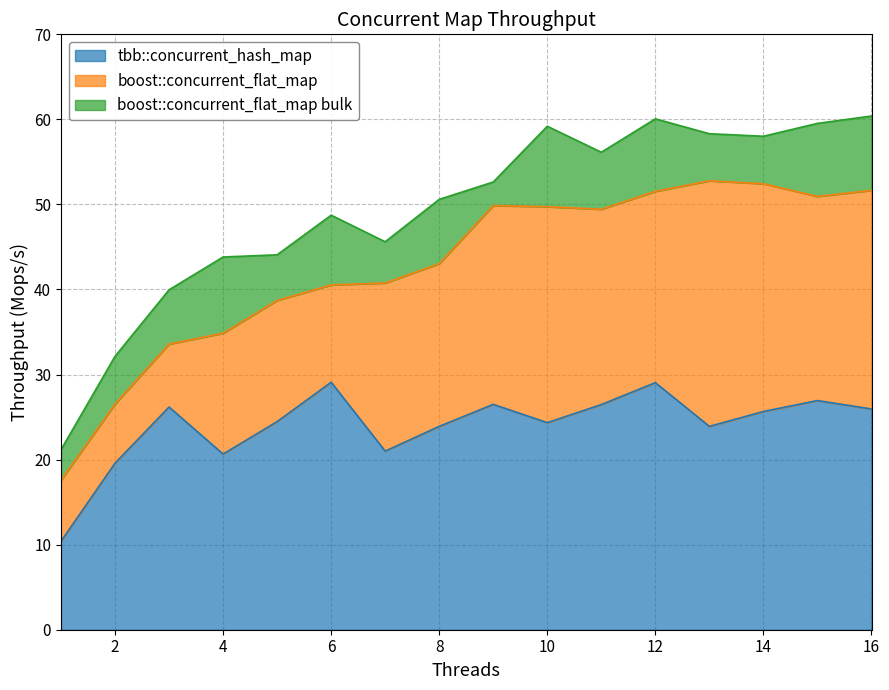

Is the value of boost::concurrent_flat_map at 3 greater than the value of boost::concurrent_flat_map bulk at 4?

No